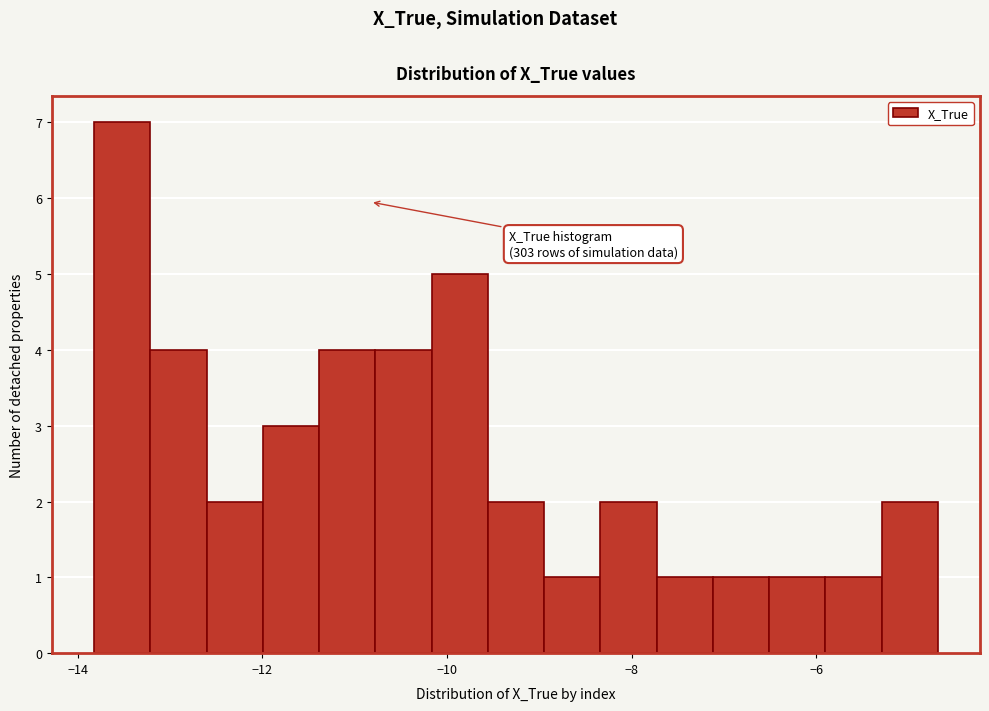

Read against the x-axis, roughly where is the centre of the tallest bar?

-13.6